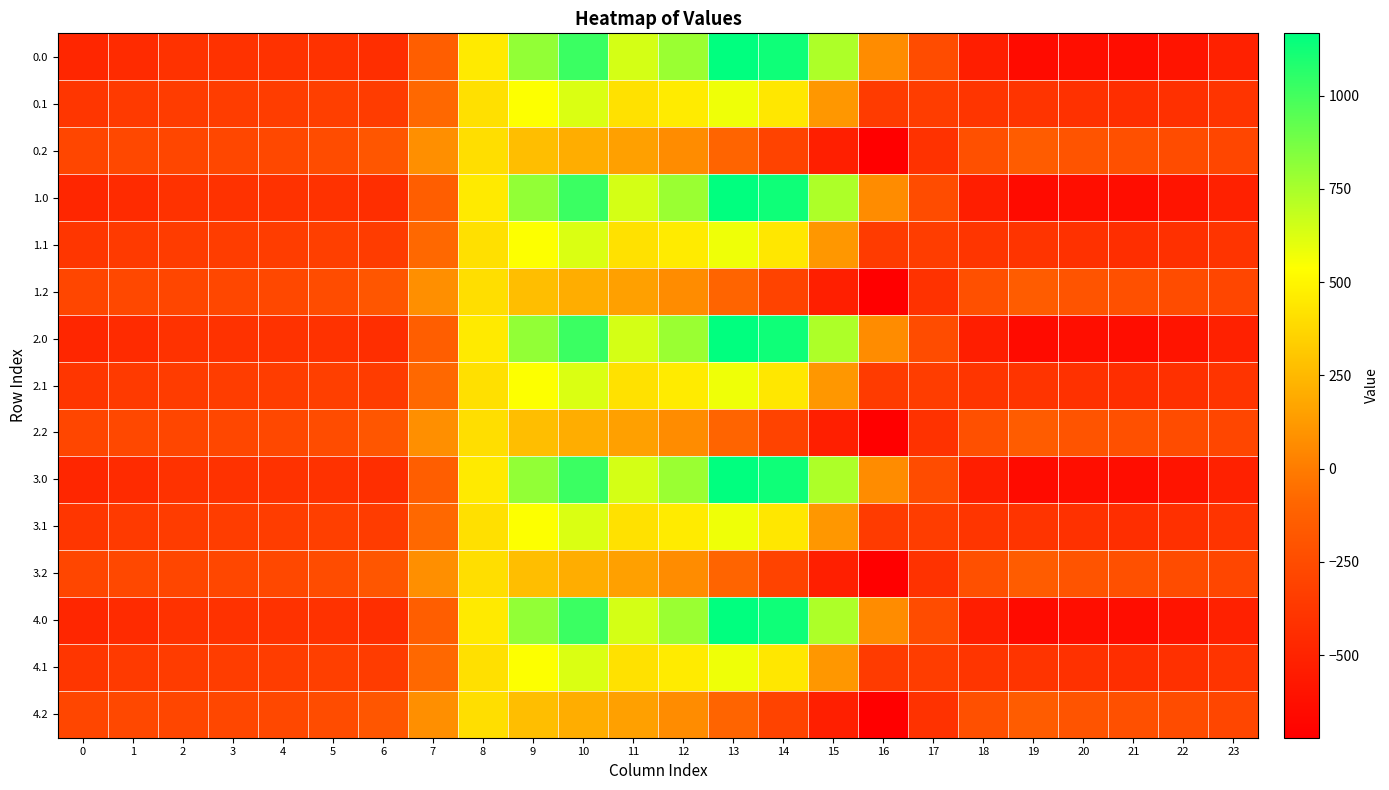

What is the total value across all series at 13?

8184.0